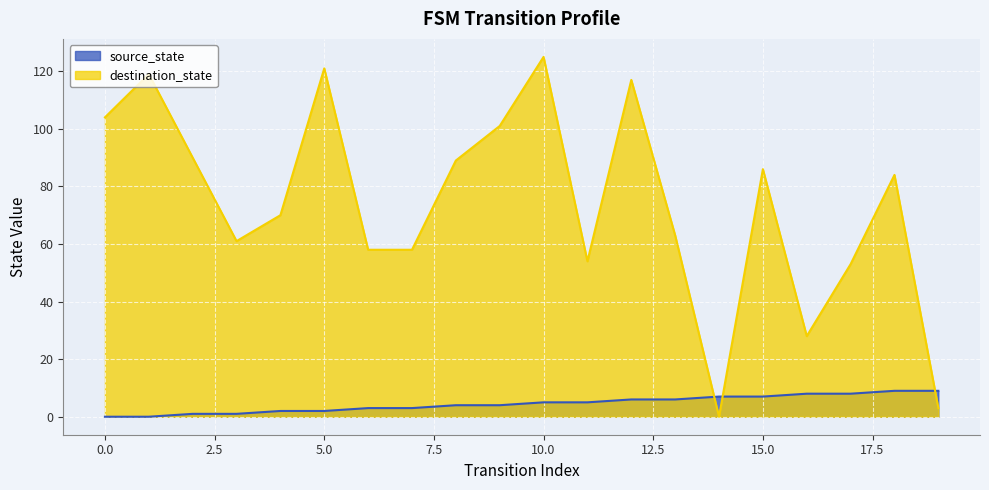

What is the average value of the source_state series?

4